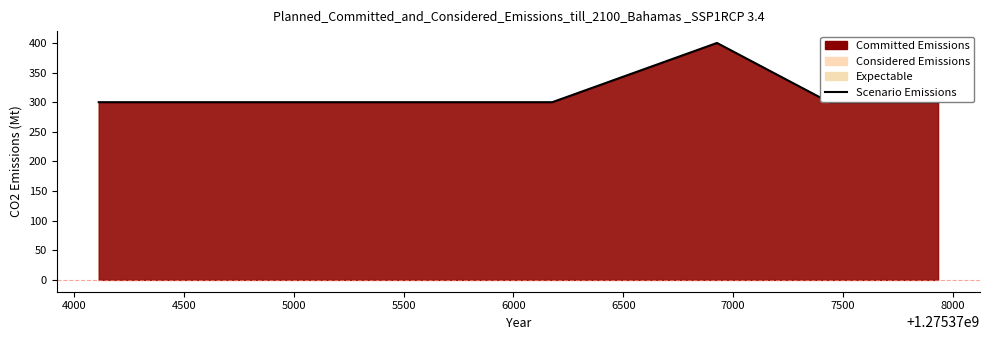

What is the average value?

317